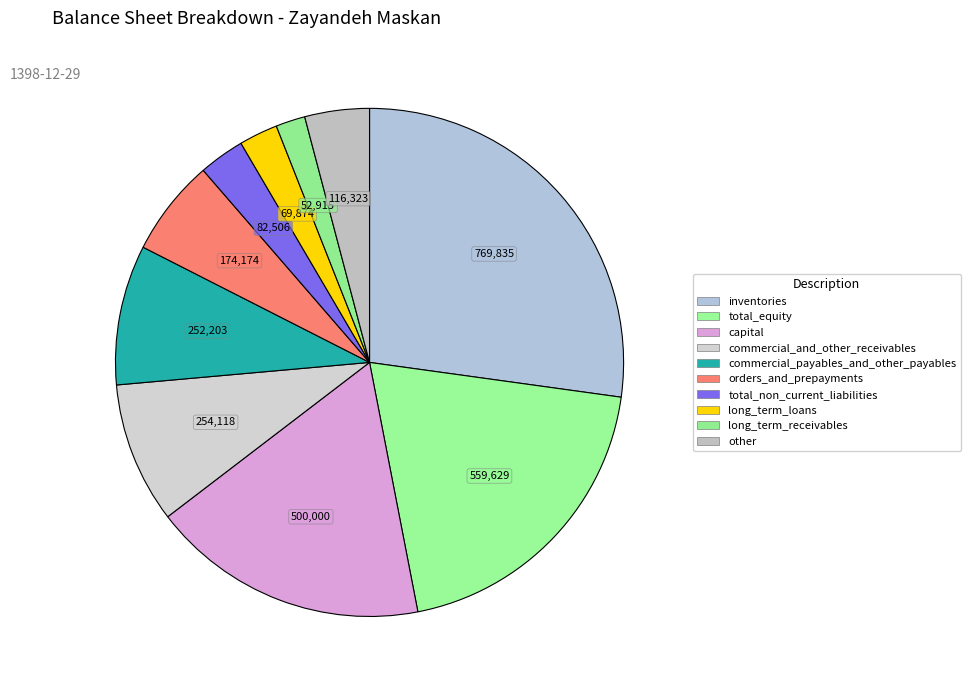

Count the number of slices in the pie.

10